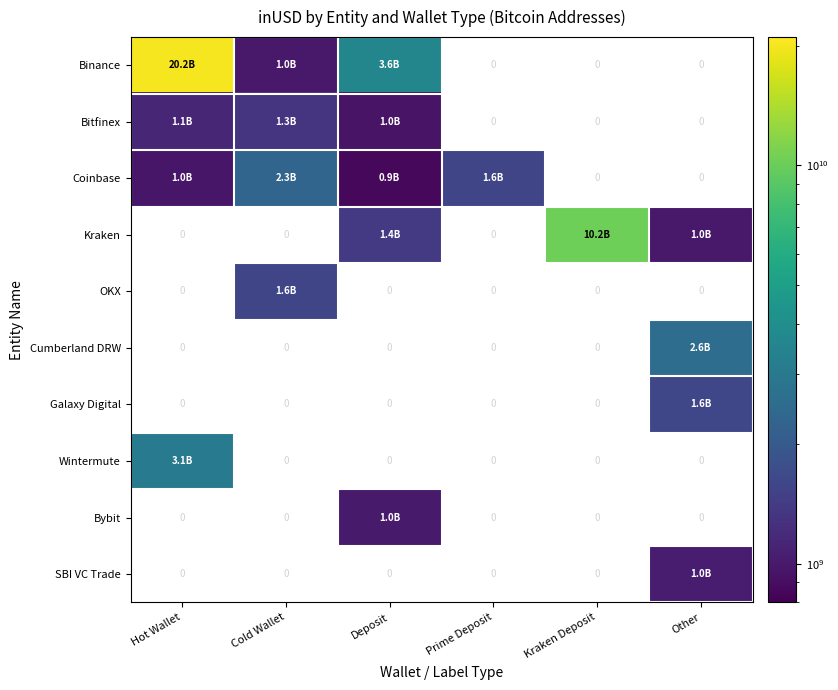

At which category does the chart reach its minimum across all series?

Deposit